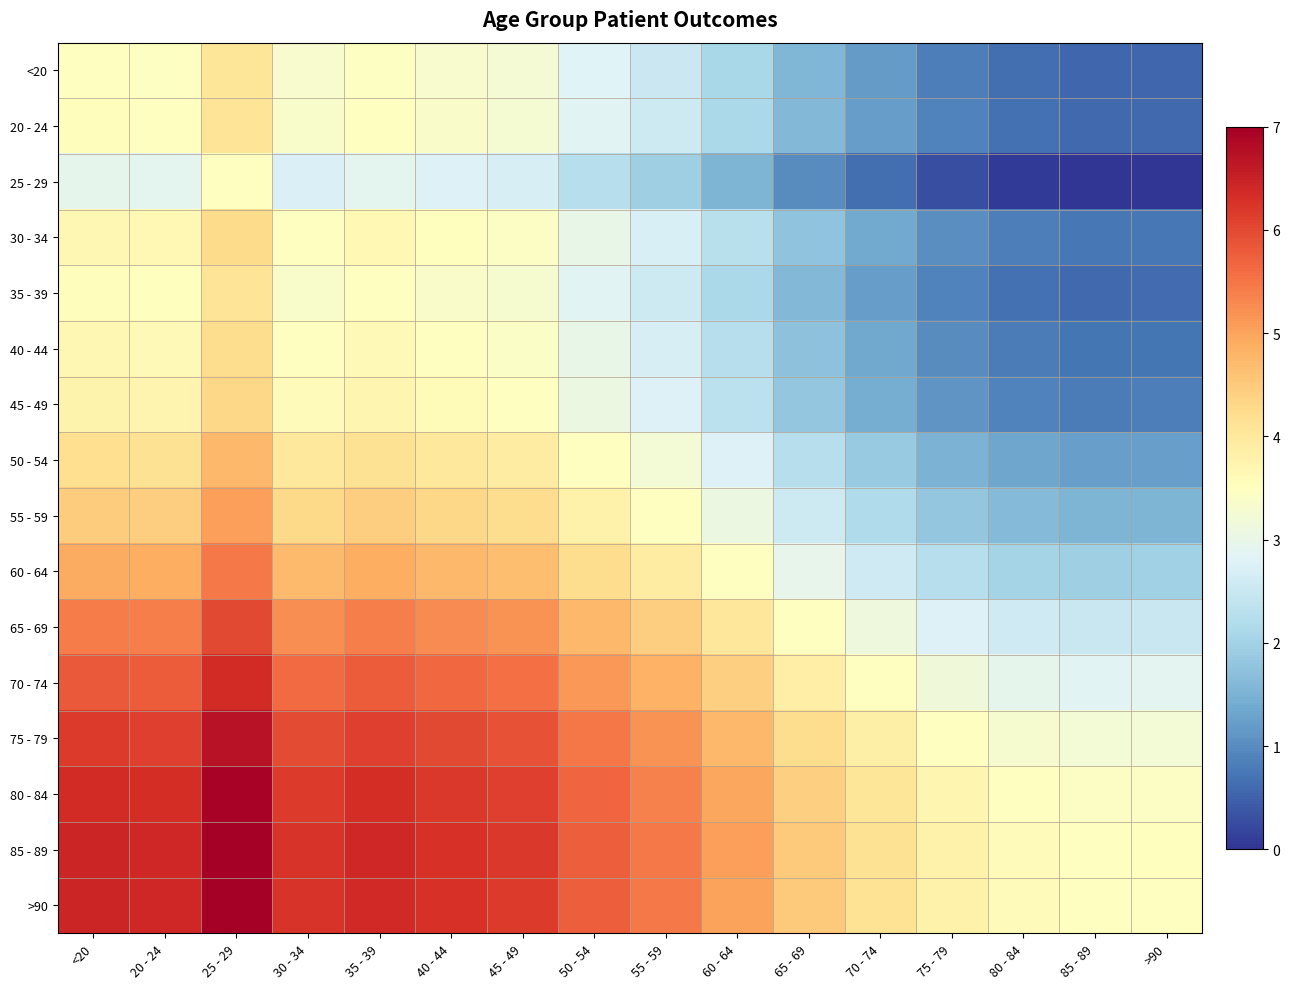

Reading left to right, transcribe all the data shown in this chart.

<20: <20=3.5	20 - 24=3.5	25 - 29=4.1	30 - 34=3.3	35 - 39=3.5	40 - 44=3.3	45 - 49=3.2	50 - 54=2.8	55 - 59=2.5	60 - 64=2.1	65 - 69=1.6	70 - 74=1.2	75 - 79=0.8	80 - 84=0.6	85 - 89=0.6	>90=0.6
20 - 24: <20=3.5	20 - 24=3.5	25 - 29=4.1	30 - 34=3.3	35 - 39=3.5	40 - 44=3.4	45 - 49=3.3	50 - 54=2.8	55 - 59=2.6	60 - 64=2.1	65 - 69=1.6	70 - 74=1.2	75 - 79=0.9	80 - 84=0.7	85 - 89=0.6	>90=0.6
25 - 29: <20=2.9	20 - 24=2.9	25 - 29=3.5	30 - 34=2.8	35 - 39=2.9	40 - 44=2.8	45 - 49=2.7	50 - 54=2.3	55 - 59=2.0	60 - 64=1.5	65 - 69=1.0	70 - 74=0.6	75 - 79=0.3	80 - 84=0.1	85 - 89=0.0	>90=0.0
30 - 34: <20=3.7	20 - 24=3.7	25 - 29=4.2	30 - 34=3.5	35 - 39=3.6	40 - 44=3.5	45 - 49=3.4	50 - 54=3.0	55 - 59=2.7	60 - 64=2.3	65 - 69=1.8	70 - 74=1.4	75 - 79=1.0	80 - 84=0.8	85 - 89=0.7	>90=0.8
35 - 39: <20=3.5	20 - 24=3.5	25 - 29=4.1	30 - 34=3.4	35 - 39=3.5	40 - 44=3.4	45 - 49=3.3	50 - 54=2.9	55 - 59=2.6	60 - 64=2.1	65 - 69=1.6	70 - 74=1.2	75 - 79=0.9	80 - 84=0.7	85 - 89=0.6	>90=0.6
40 - 44: <20=3.7	20 - 24=3.6	25 - 29=4.2	30 - 34=3.5	35 - 39=3.6	40 - 44=3.5	45 - 49=3.4	50 - 54=3.0	55 - 59=2.7	60 - 64=2.3	65 - 69=1.7	70 - 74=1.3	75 - 79=1.0	80 - 84=0.8	85 - 89=0.7	>90=0.7
45 - 49: <20=3.8	20 - 24=3.7	25 - 29=4.3	30 - 34=3.6	35 - 39=3.7	40 - 44=3.6	45 - 49=3.5	50 - 54=3.1	55 - 59=2.8	60 - 64=2.3	65 - 69=1.8	70 - 74=1.4	75 - 79=1.1	80 - 84=0.9	85 - 89=0.8	>90=0.8
50 - 54: <20=4.2	20 - 24=4.2	25 - 29=4.7	30 - 34=4.0	35 - 39=4.1	40 - 44=4.0	45 - 49=3.9	50 - 54=3.5	55 - 59=3.2	60 - 64=2.8	65 - 69=2.2	70 - 74=1.9	75 - 79=1.5	80 - 84=1.3	85 - 89=1.2	>90=1.2
55 - 59: <20=4.5	20 - 24=4.4	25 - 29=5.0	30 - 34=4.3	35 - 39=4.4	40 - 44=4.3	45 - 49=4.2	50 - 54=3.8	55 - 59=3.5	60 - 64=3.1	65 - 69=2.5	70 - 74=2.2	75 - 79=1.8	80 - 84=1.6	85 - 89=1.5	>90=1.5
60 - 64: <20=4.9	20 - 24=4.9	25 - 29=5.5	30 - 34=4.7	35 - 39=4.9	40 - 44=4.7	45 - 49=4.7	50 - 54=4.2	55 - 59=3.9	60 - 64=3.5	65 - 69=3.0	70 - 74=2.6	75 - 79=2.3	80 - 84=2.0	85 - 89=2.0	>90=2.0
65 - 69: <20=5.4	20 - 24=5.4	25 - 29=6.0	30 - 34=5.2	35 - 39=5.4	40 - 44=5.3	45 - 49=5.2	50 - 54=4.8	55 - 59=4.5	60 - 64=4.0	65 - 69=3.5	70 - 74=3.1	75 - 79=2.8	80 - 84=2.6	85 - 89=2.5	>90=2.5
70 - 74: <20=5.8	20 - 24=5.8	25 - 29=6.4	30 - 34=5.6	35 - 39=5.8	40 - 44=5.7	45 - 49=5.6	50 - 54=5.1	55 - 59=4.8	60 - 64=4.4	65 - 69=3.9	70 - 74=3.5	75 - 79=3.2	80 - 84=3.0	85 - 89=2.9	>90=2.9
75 - 79: <20=6.2	20 - 24=6.1	25 - 29=6.7	30 - 34=6.0	35 - 39=6.1	40 - 44=6.0	45 - 49=5.9	50 - 54=5.5	55 - 59=5.2	60 - 64=4.7	65 - 69=4.2	70 - 74=3.8	75 - 79=3.5	80 - 84=3.3	85 - 89=3.2	>90=3.2
80 - 84: <20=6.4	20 - 24=6.3	25 - 29=6.9	30 - 34=6.2	35 - 39=6.3	40 - 44=6.2	45 - 49=6.1	50 - 54=5.7	55 - 59=5.4	60 - 64=5.0	65 - 69=4.4	70 - 74=4.0	75 - 79=3.7	80 - 84=3.5	85 - 89=3.4	>90=3.4
85 - 89: <20=6.4	20 - 24=6.4	25 - 29=7.0	30 - 34=6.3	35 - 39=6.4	40 - 44=6.3	45 - 49=6.2	50 - 54=5.8	55 - 59=5.5	60 - 64=5.0	65 - 69=4.5	70 - 74=4.1	75 - 79=3.8	80 - 84=3.6	85 - 89=3.5	>90=3.5
>90: <20=6.4	20 - 24=6.4	25 - 29=7.0	30 - 34=6.2	35 - 39=6.4	40 - 44=6.3	45 - 49=6.2	50 - 54=5.8	55 - 59=5.5	60 - 64=5.0	65 - 69=4.5	70 - 74=4.1	75 - 79=3.8	80 - 84=3.6	85 - 89=3.5	>90=3.5